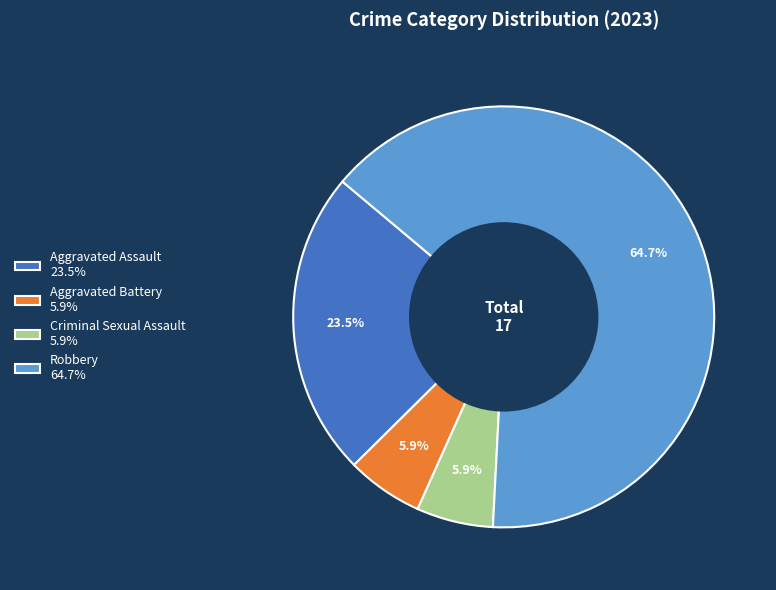

Approximately how many times larger is the value at Aggravated Assault 23.5% compared to Aggravated Battery 5.9%?

4.0